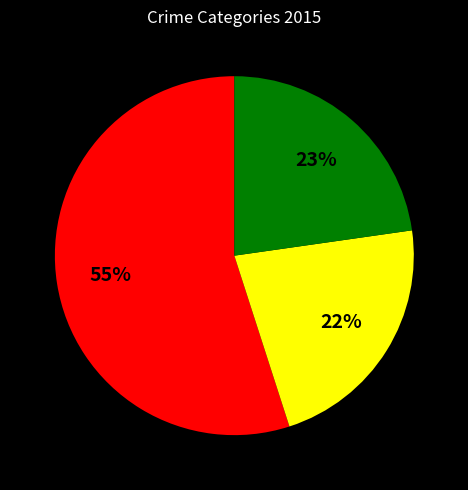

To the nearest percent, what is the difference between the largest and smallest slice percentages?

33%